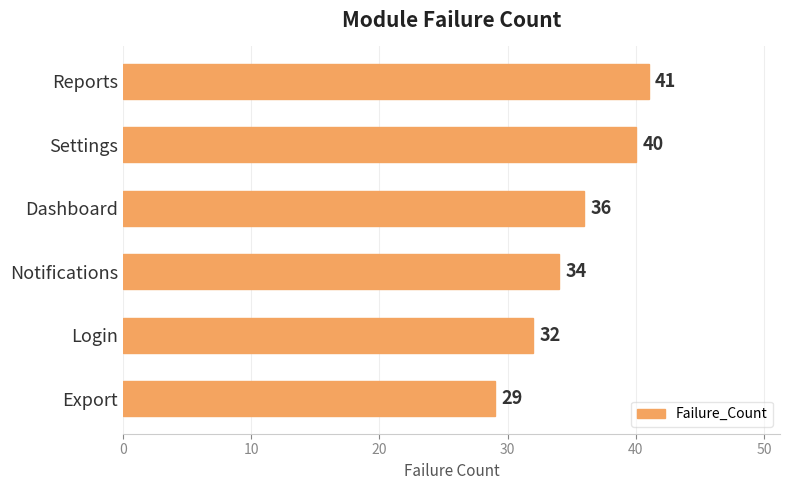

Is it true that the value at Login is 58?

False